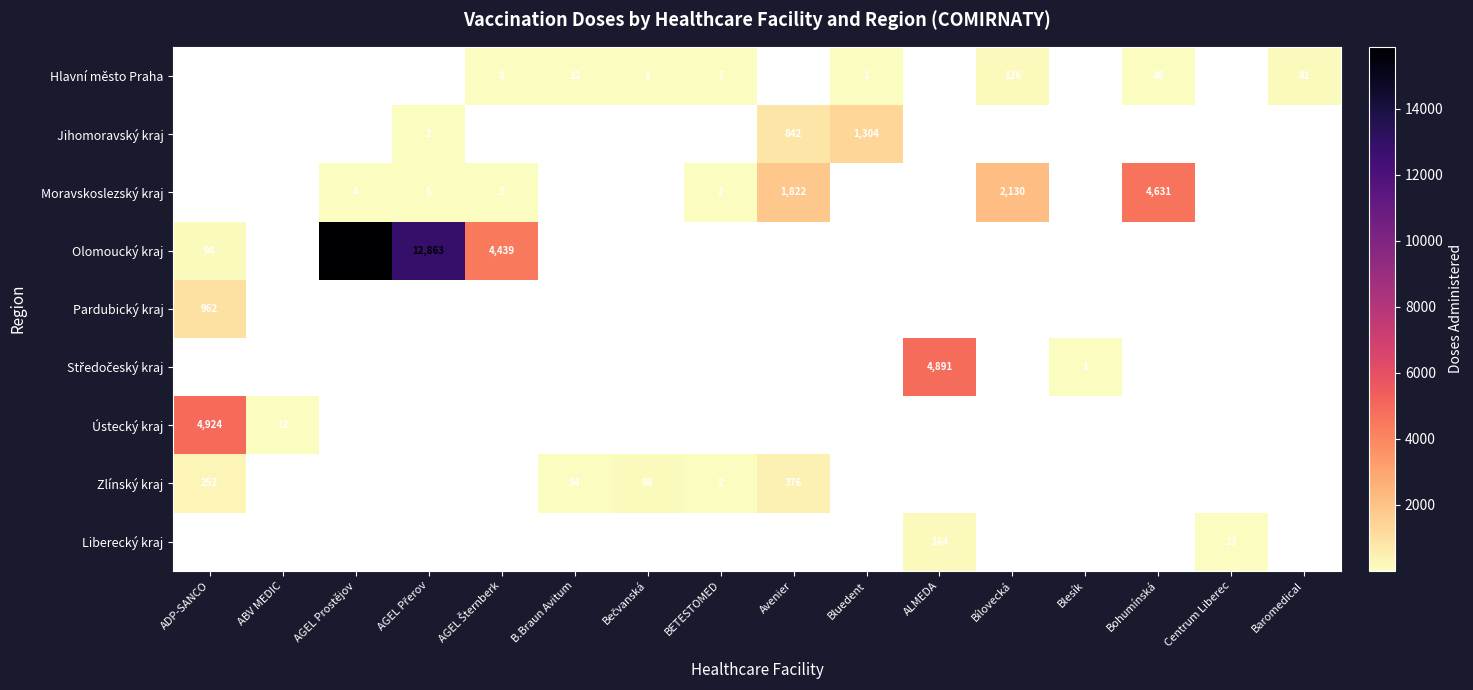

The Ústecký kraj series shows 7738 at ADP-SANCO. True or false?

False